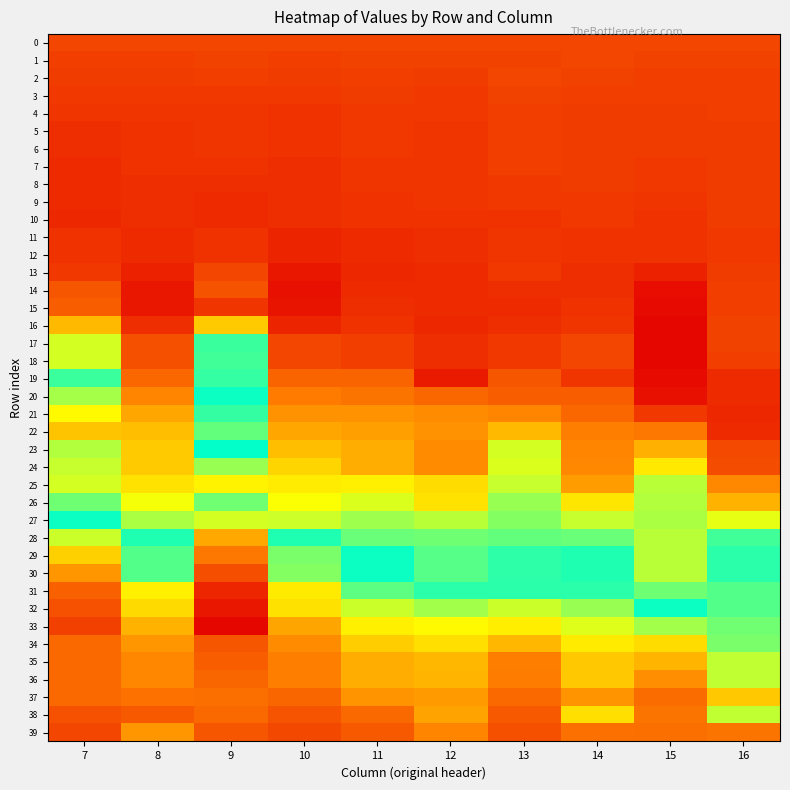

Between 7 and 10, which series saw the biggest shift?

19